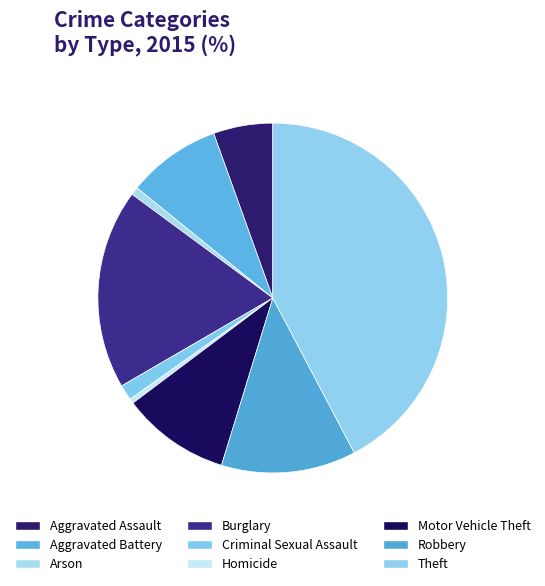

Does any single category account for the majority?

No